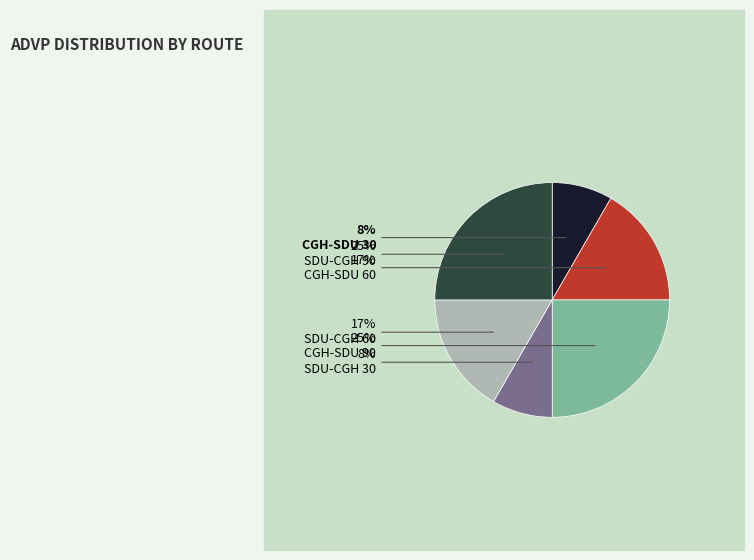

To the nearest percent, what is the average slice percentage?

17%